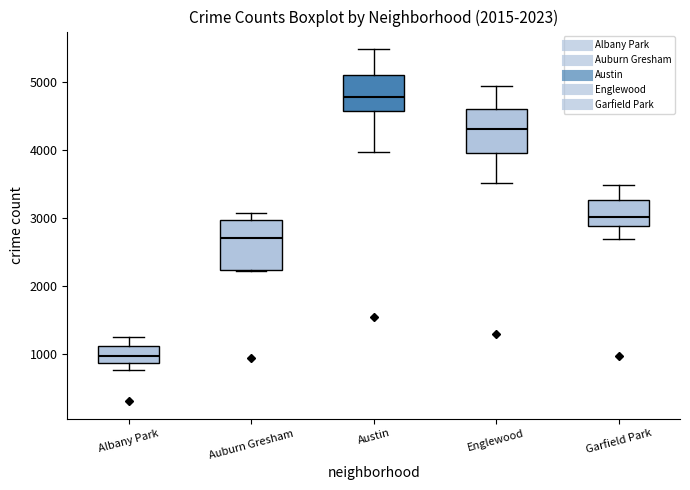

Which box has the highest median line?

Austin